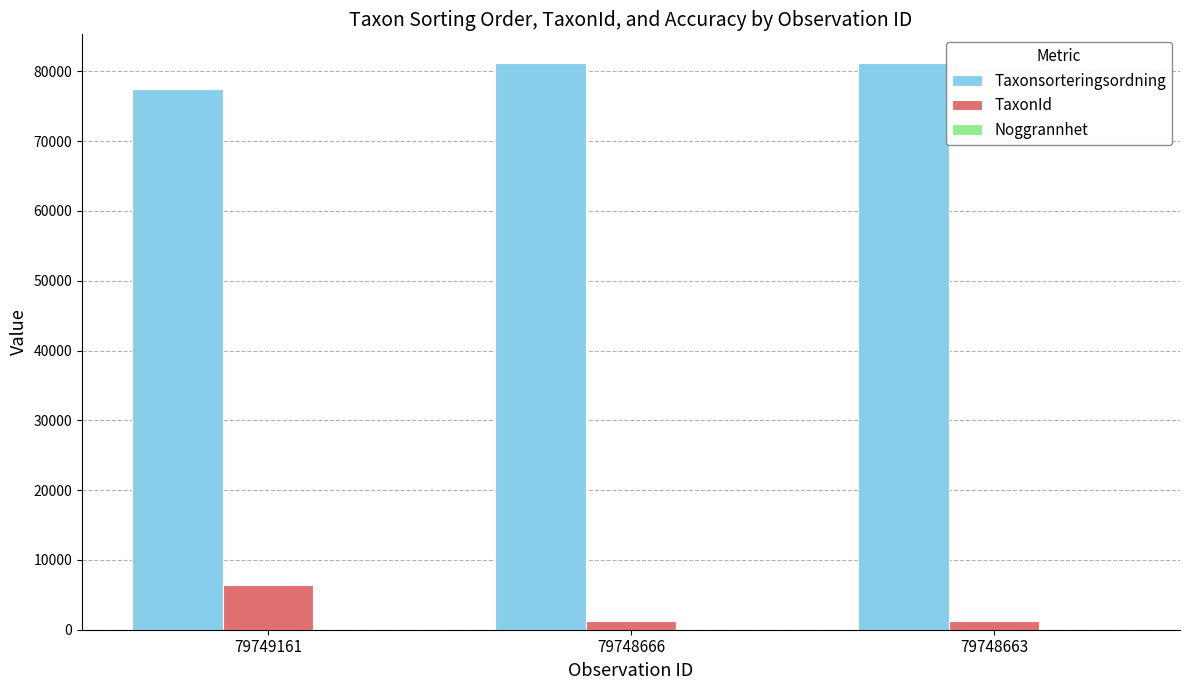

True or false: TaxonId has a value of 1312 at 79748666.

True